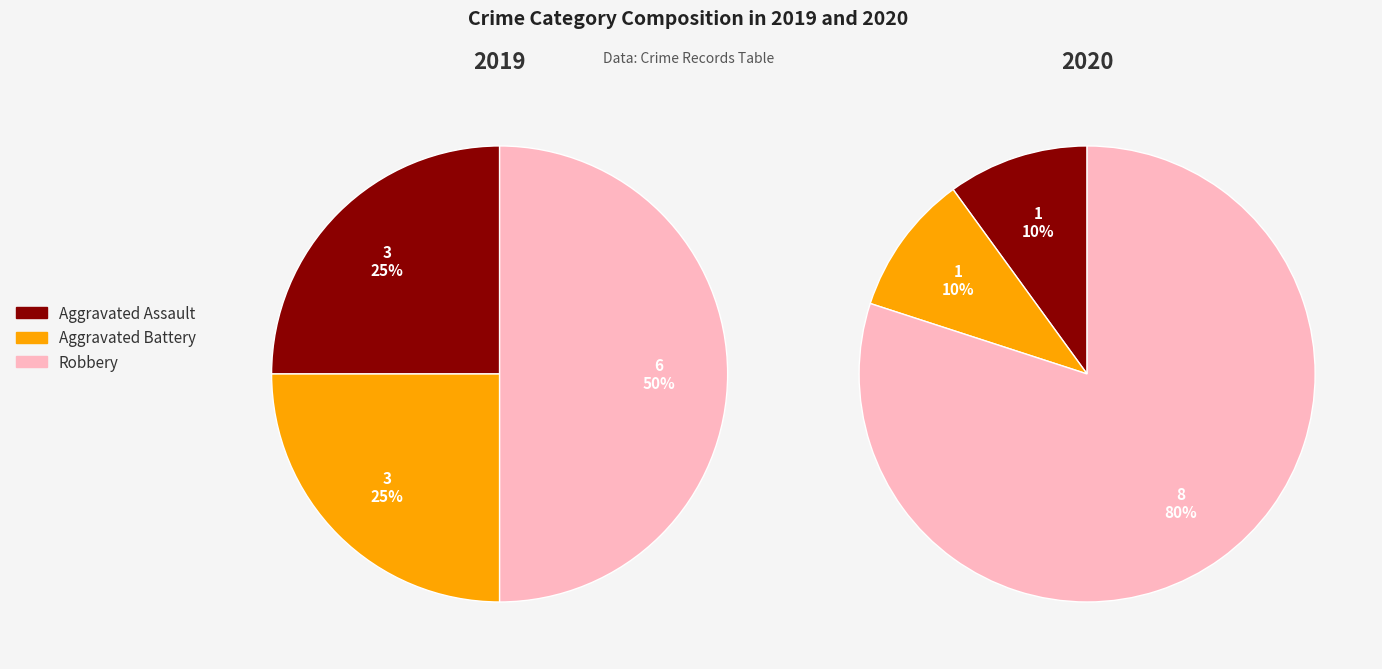

What percentage is the values_2019 slice, to the nearest percent?

25%